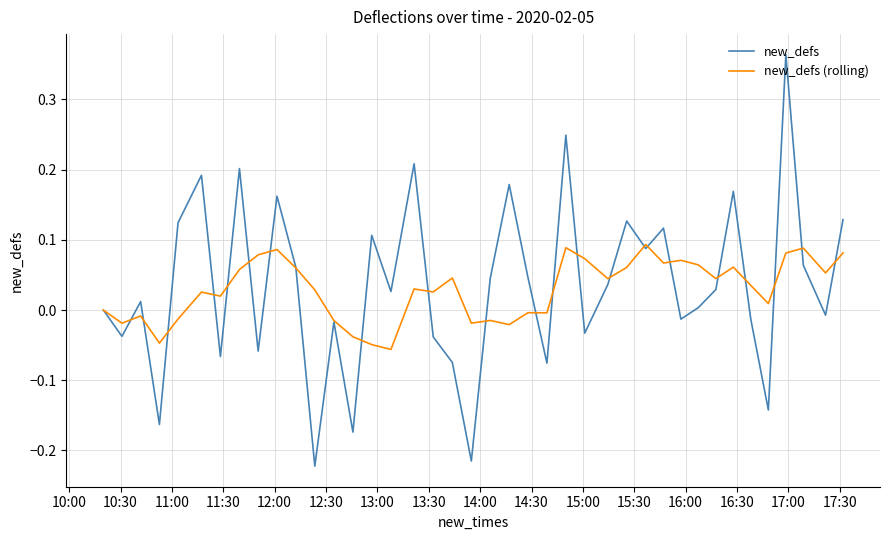

Which series has the widest spread of values?

new_defs